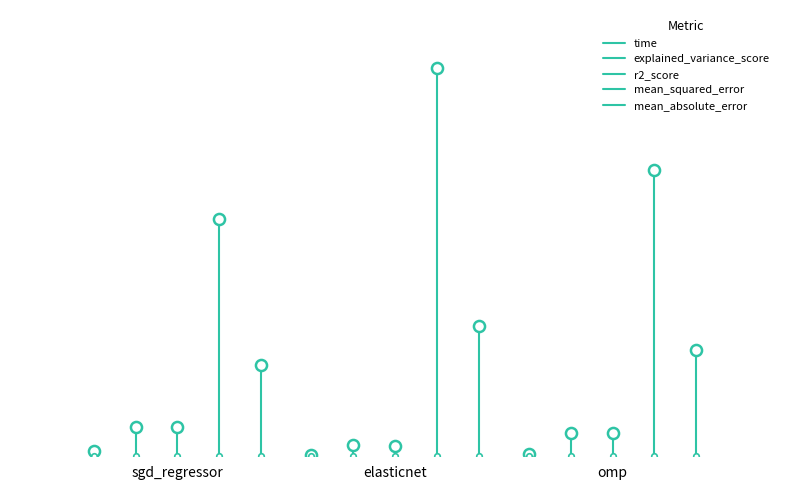

List the series in order of their peak value, lowest first.

time, r2_score, explained_variance_score, mean_absolute_error, mean_squared_error